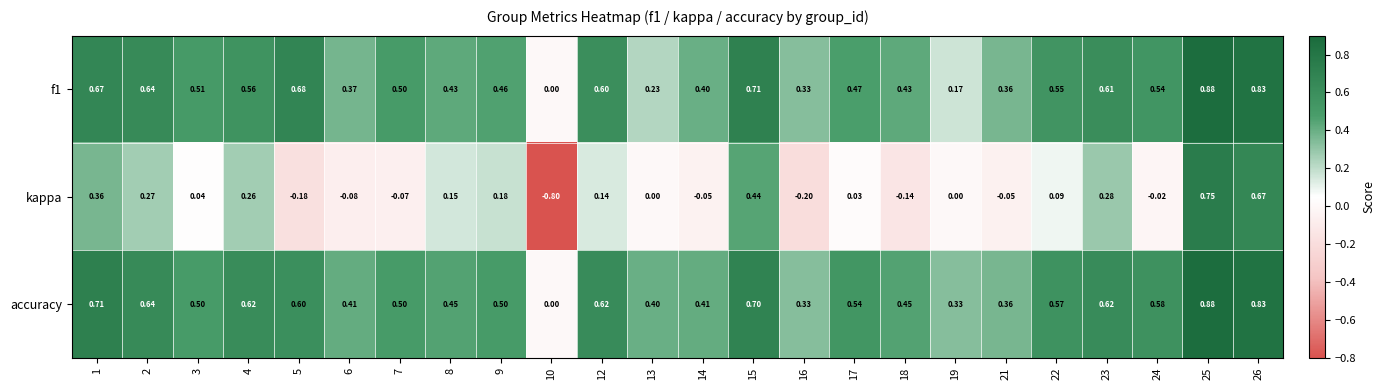

Which series changed the most between 3 and 22?

accuracy